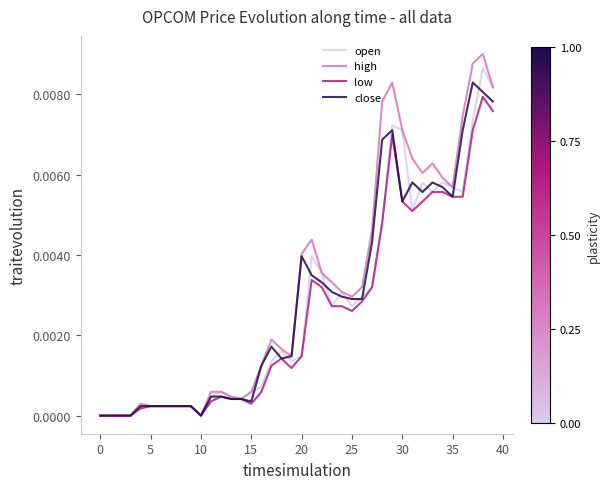

Does the chart have visible grid lines?

No